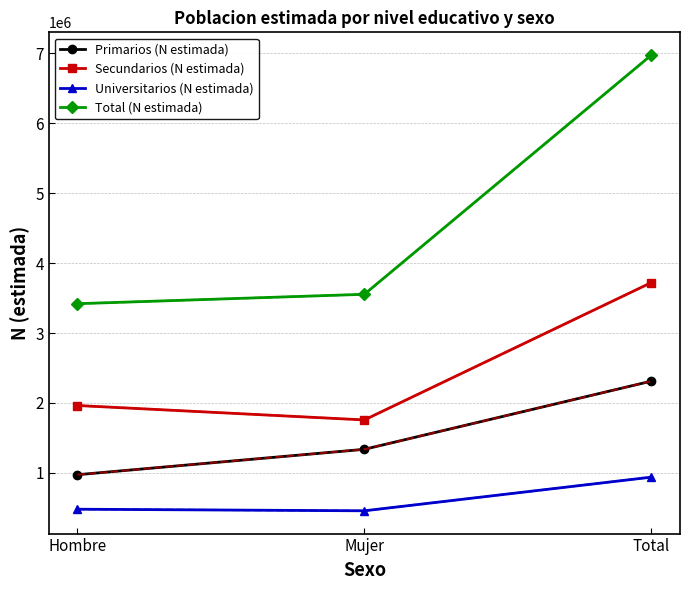

What is the value of the Primarios (N estimada) point at the 2nd from the left?

1337797